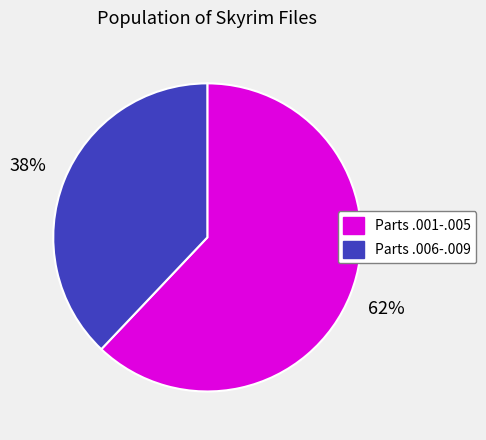

Does any single category account for the majority?

Yes